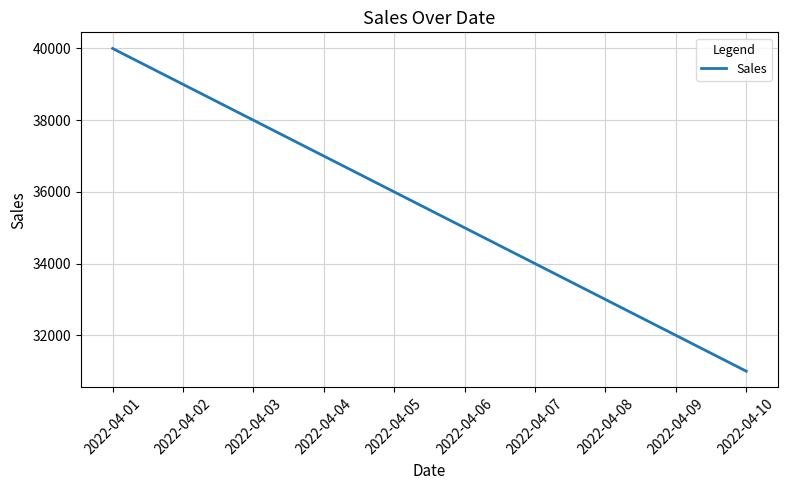

What value does the data have at 2022-04-06?

35000